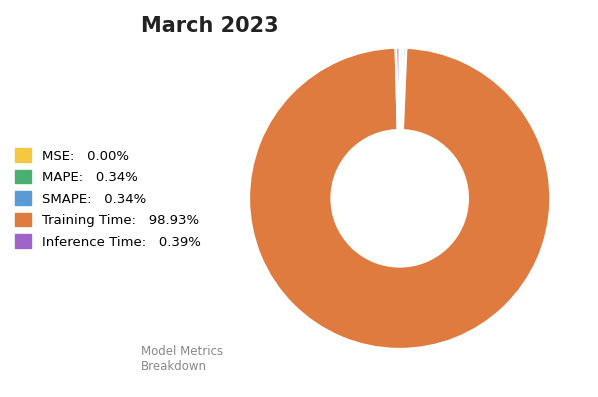

Does Training Time represent more than half of the total?

Yes